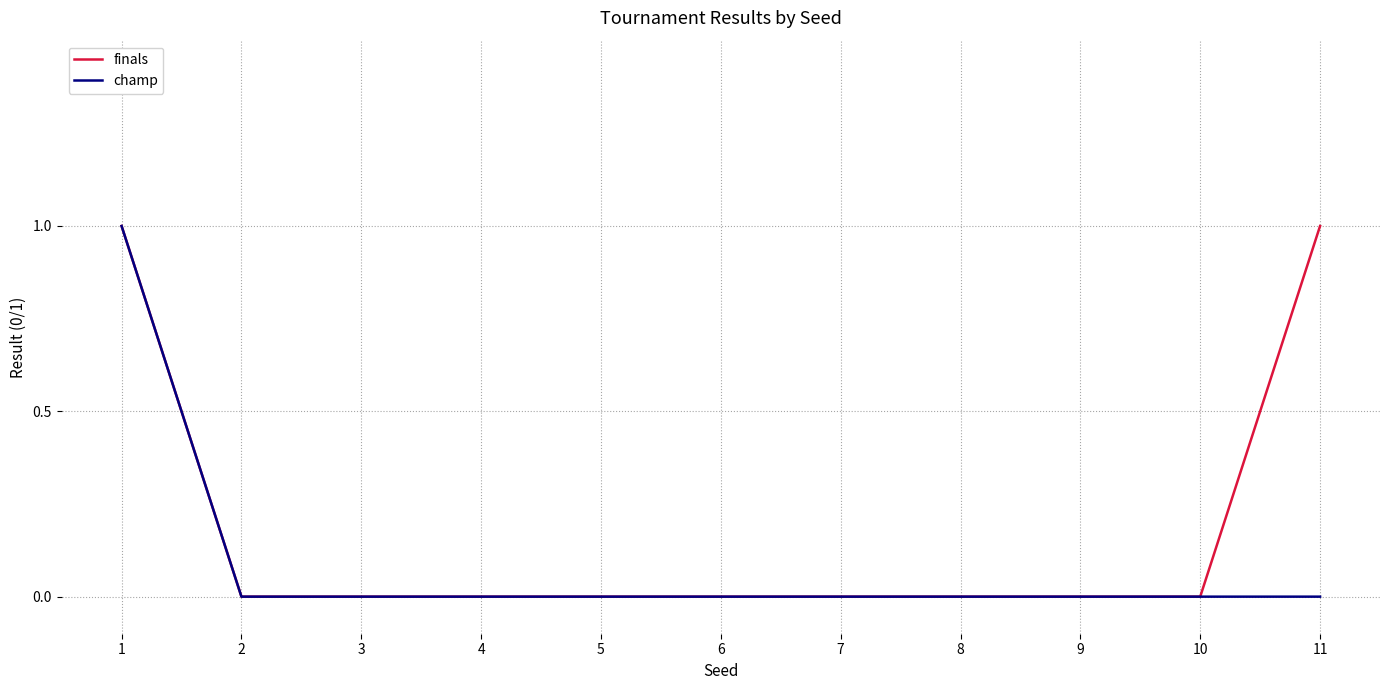

Which series changed the most between 4 and 11?

finals